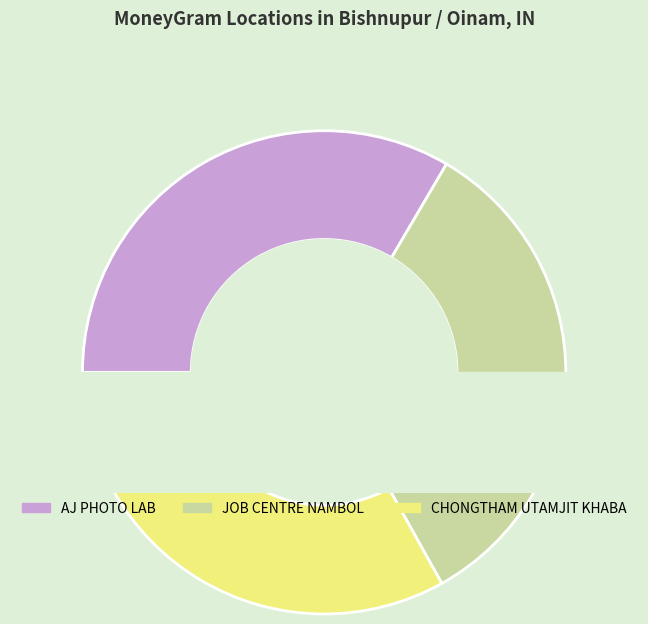

Does any single category account for the majority?

No